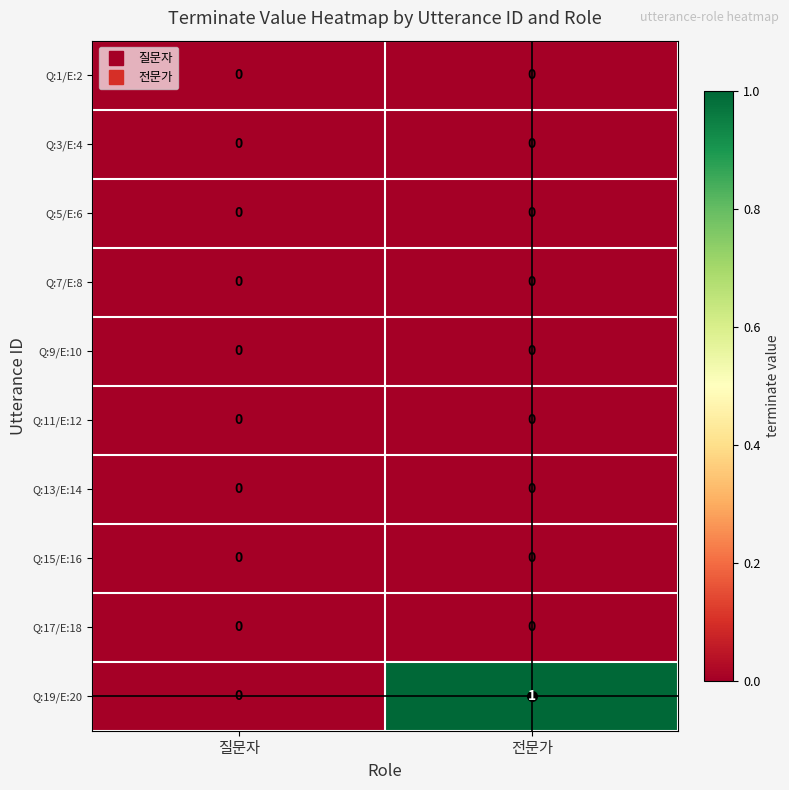

List the labels in order of Q:19/E:20 value, largest first.

전문가, 질문자